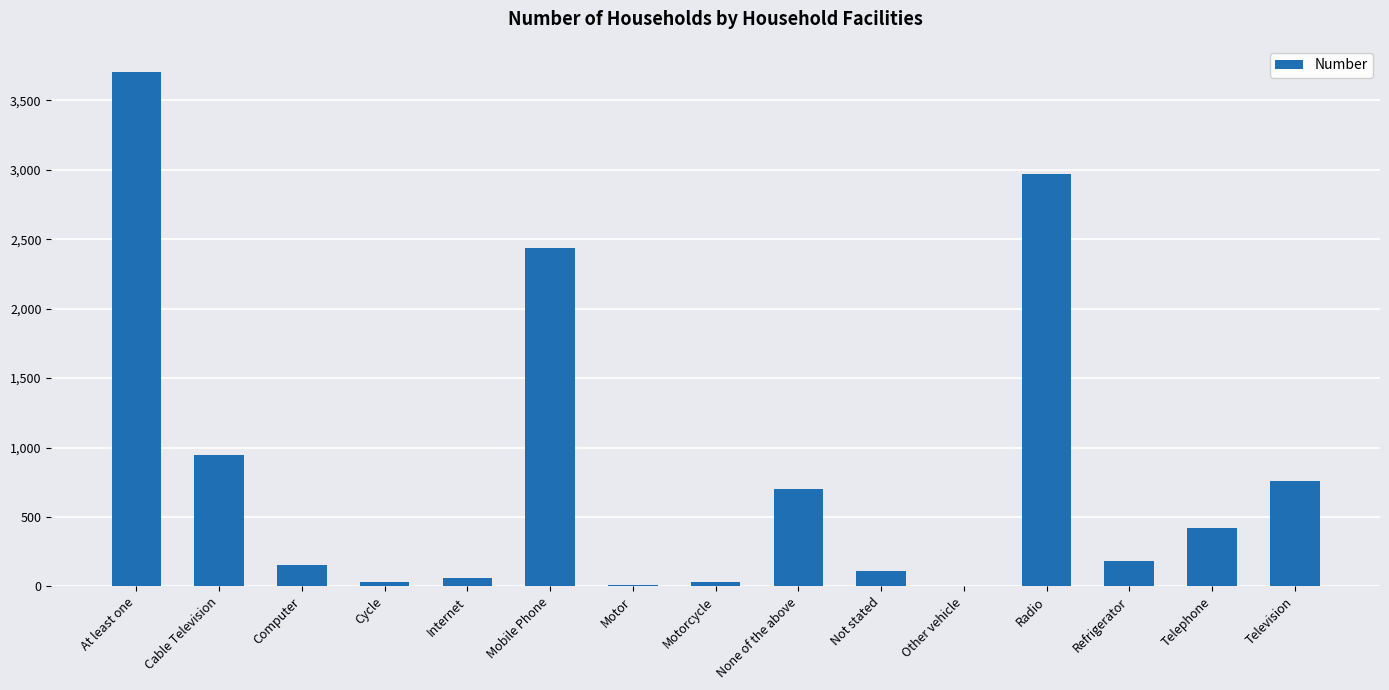

What is the greatest value displayed?

3707